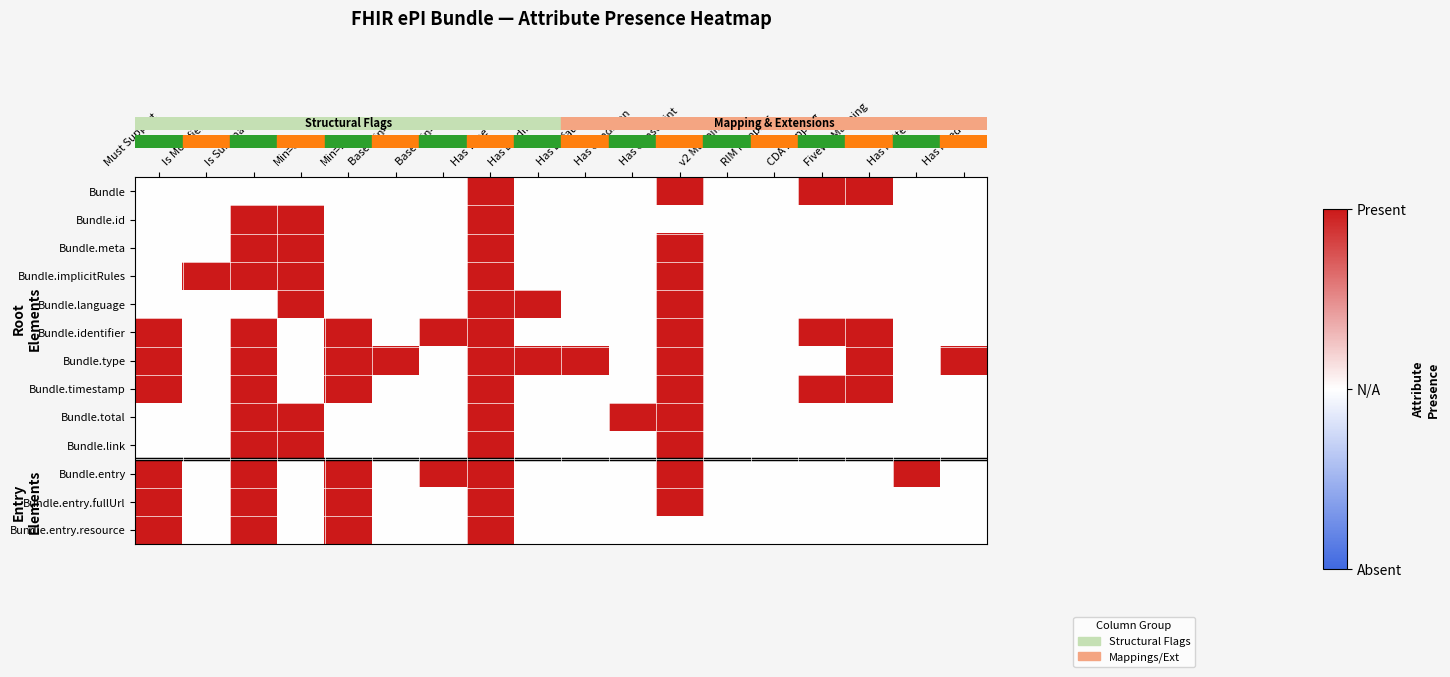

Between Has Pattern and Base Min=0, which is larger?

Has Pattern